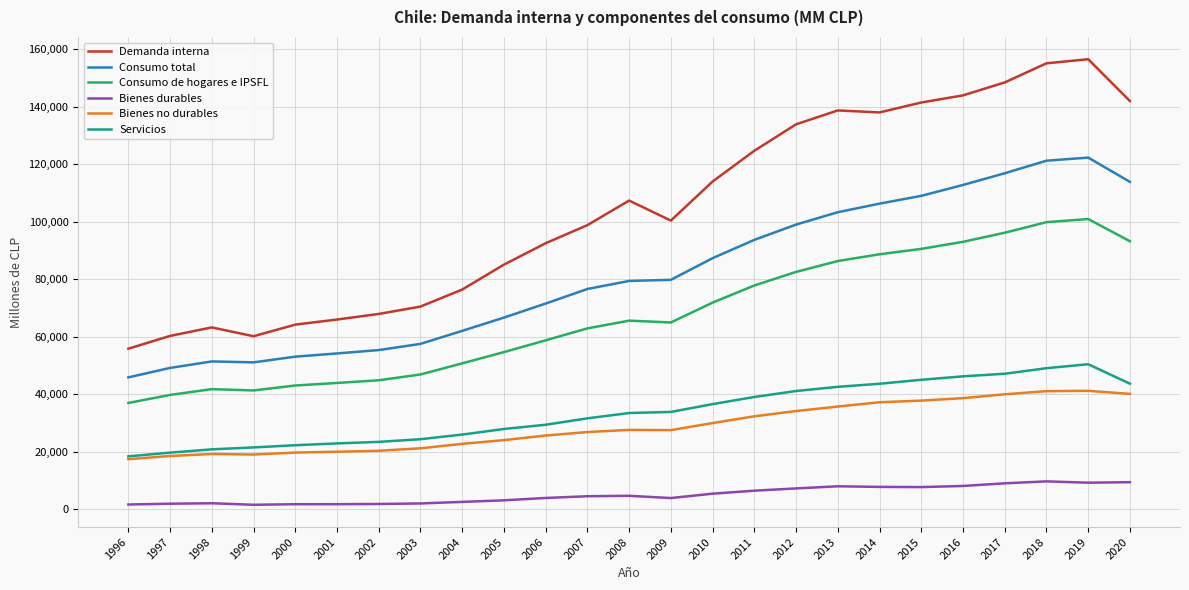

What is the difference between the Consumo de hogares e IPSFL values at 2016 and 2019?

7924